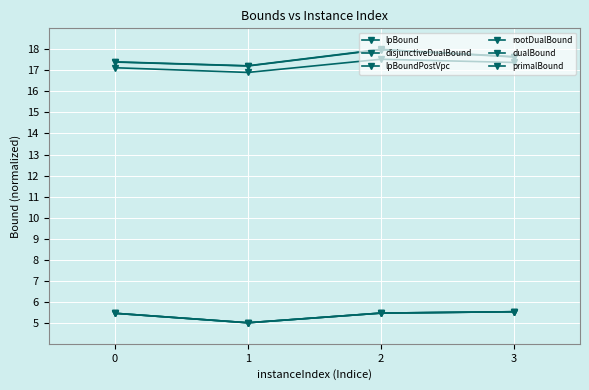

How many lines are shown in the chart?

6